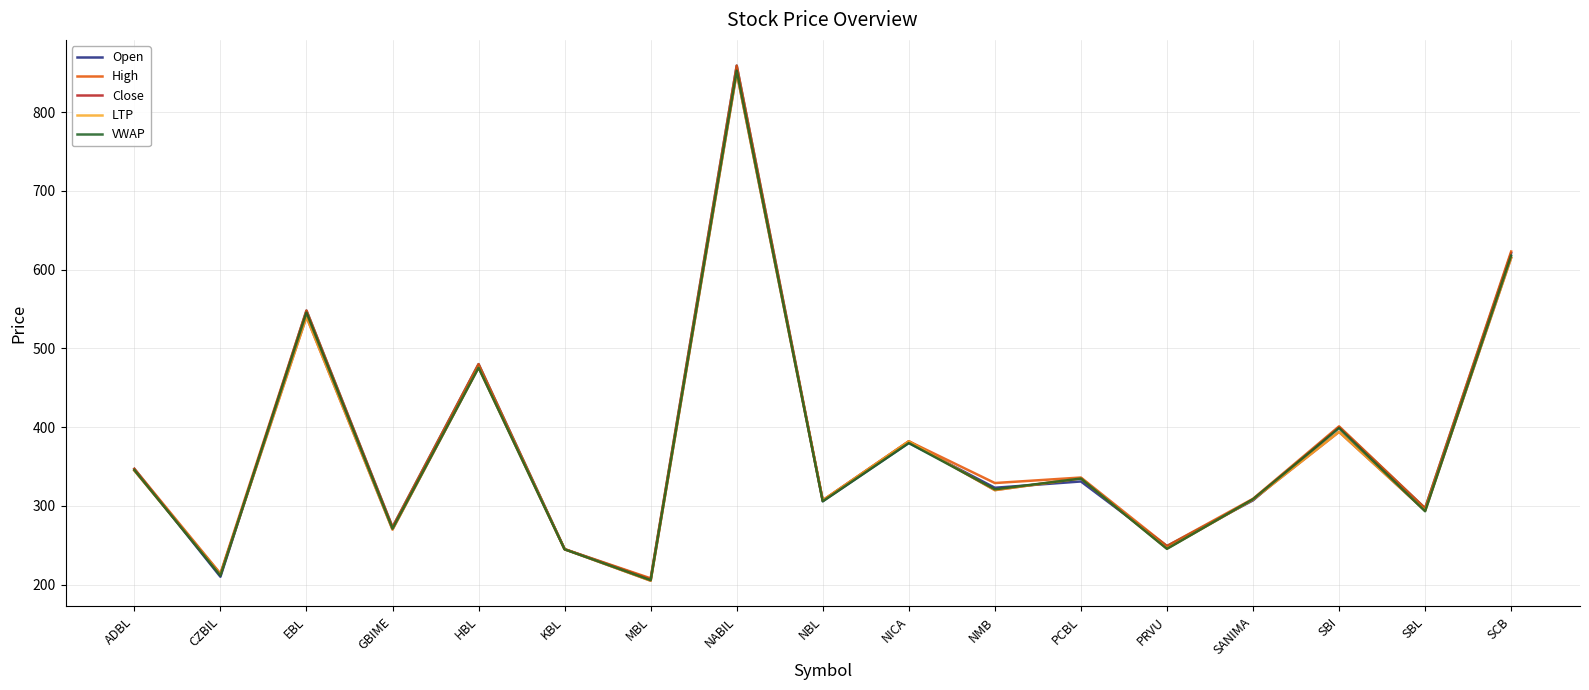

Is this an area chart (filled region under the line)?

No